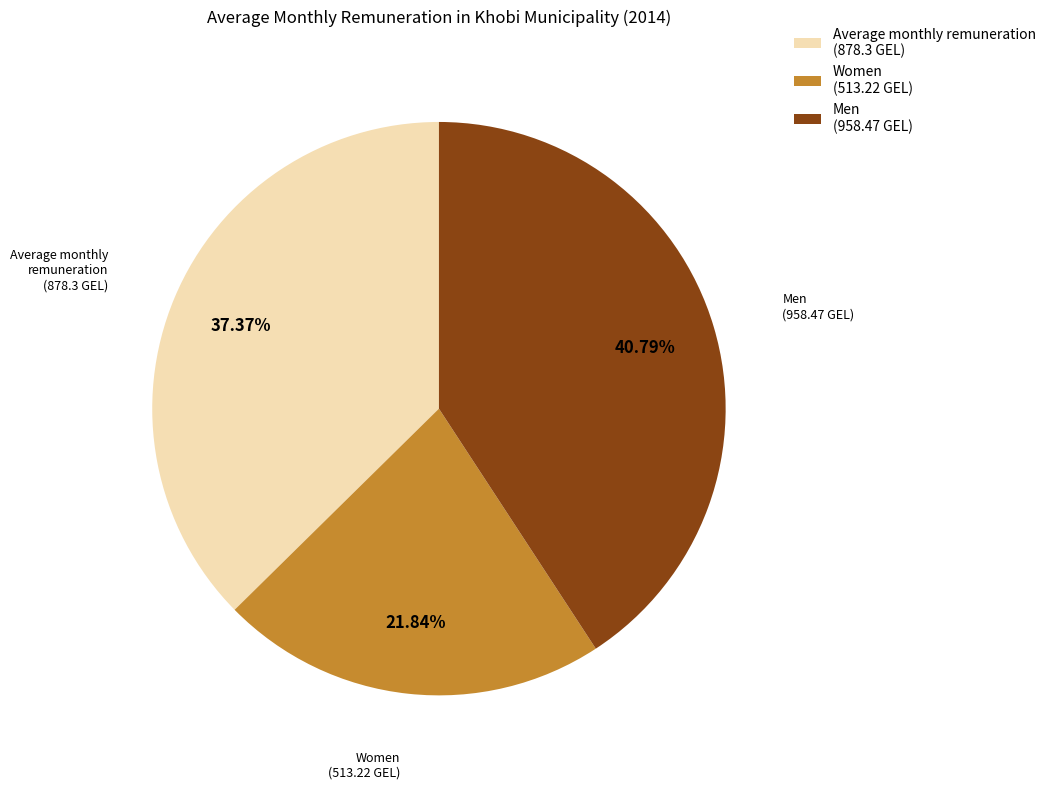

How many slices are in this pie chart?

3